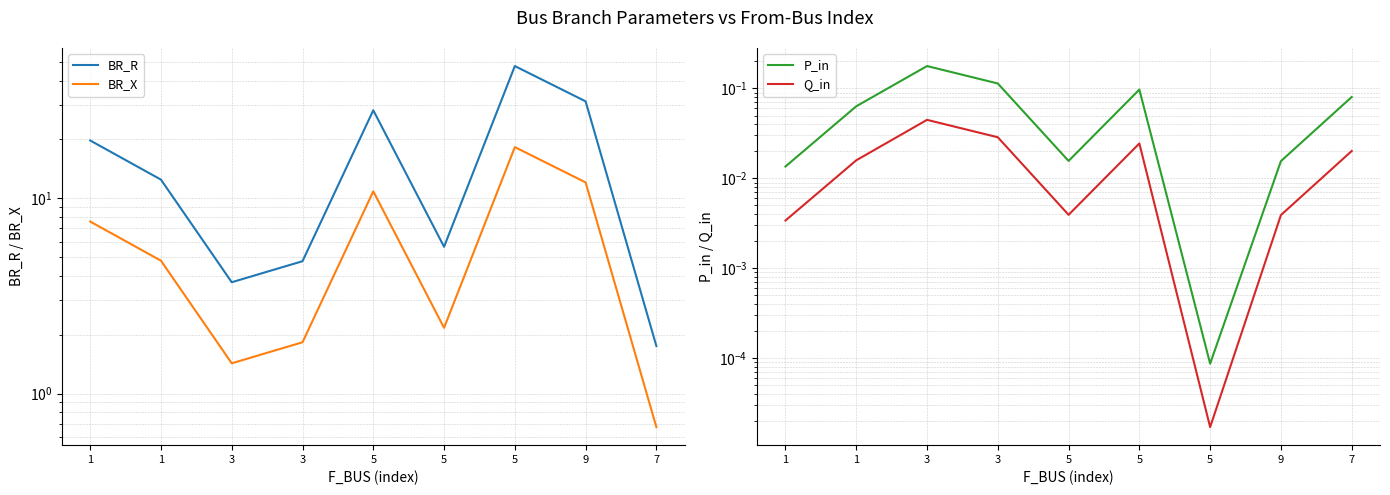

Between 3 and 5, which series saw the biggest shift?

BR_R